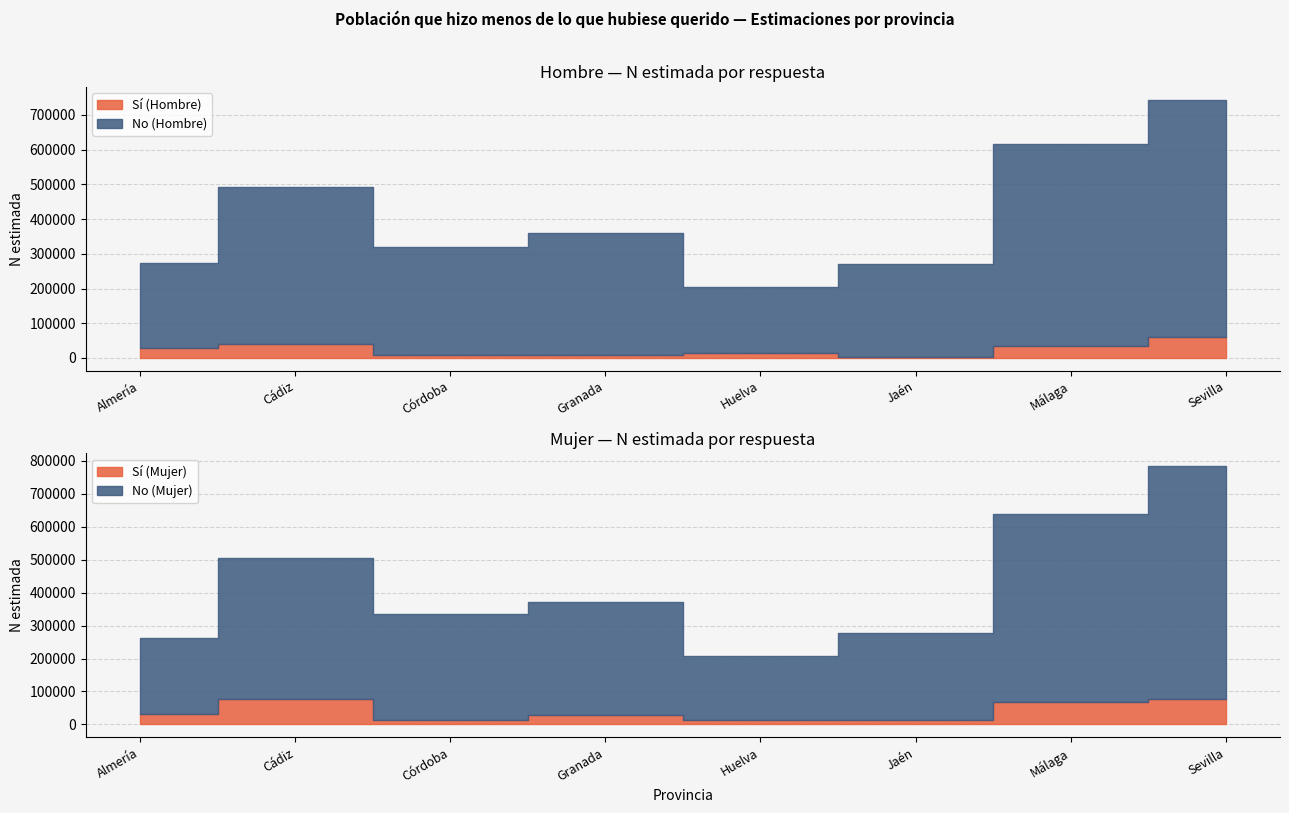

What is the difference between the second highest and second lowest values in the Hombre N estimada (No) series?

335224